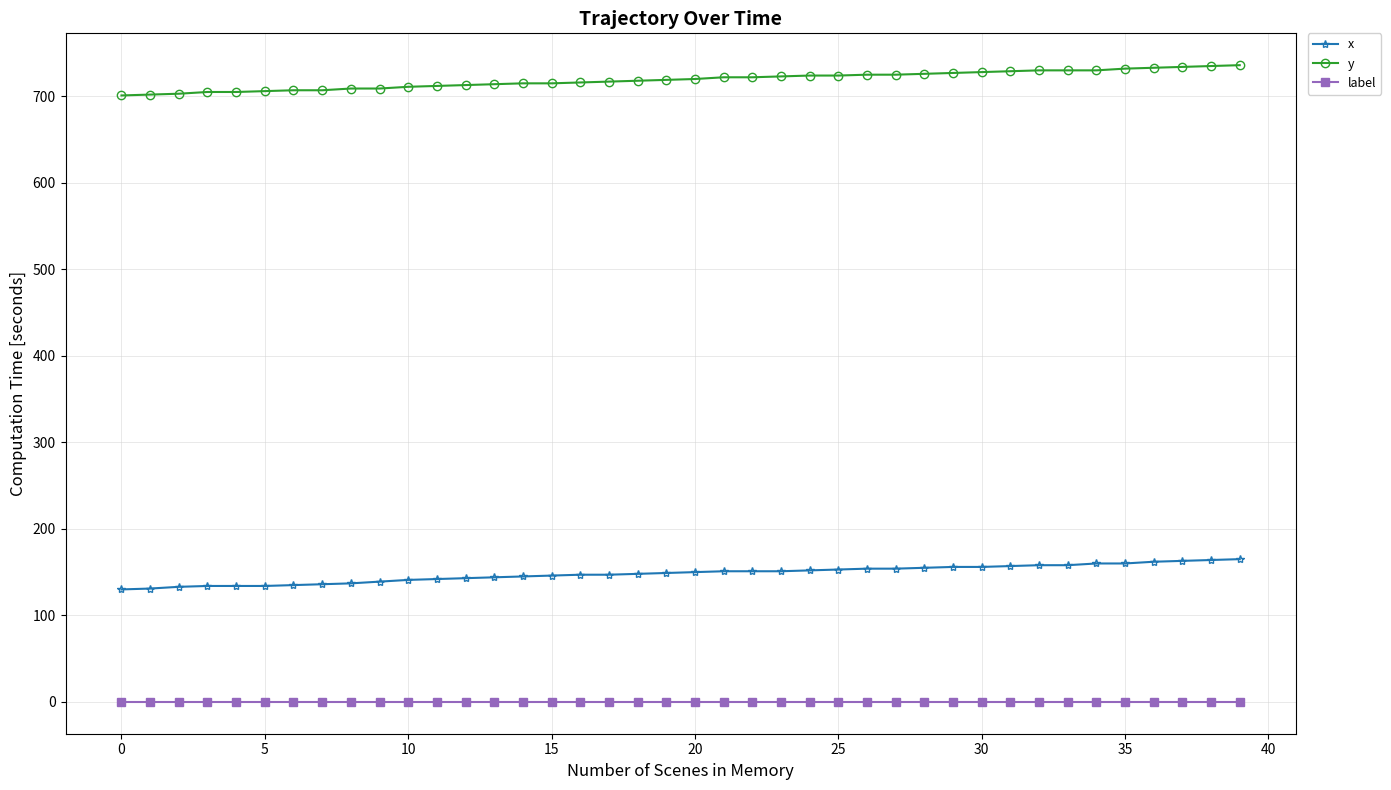

Which series has the largest total across all categories?

y